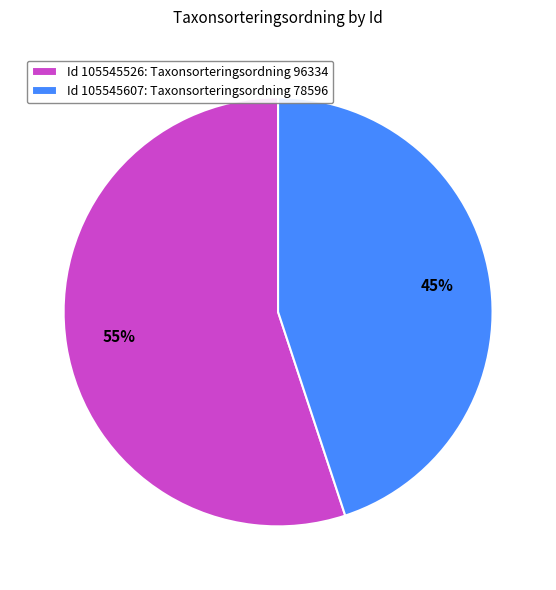

The Id 105545526: Taxonsorteringsordning 96334 slice represents 45% of the pie. True or false?

False